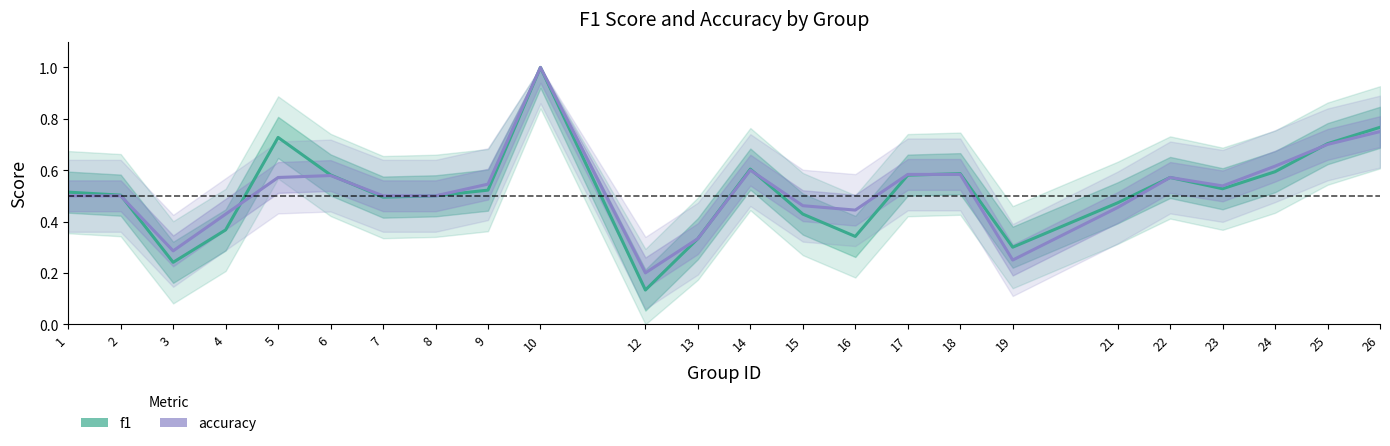

Which has a higher value, 25 or 6?

25